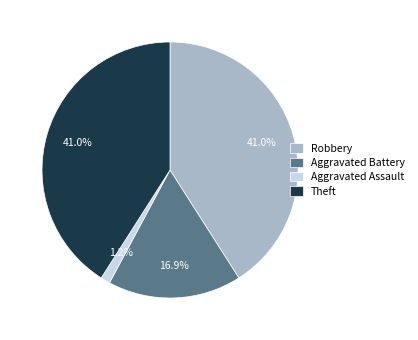

True or false: Aggravated Assault accounts for 11% of the total.

False